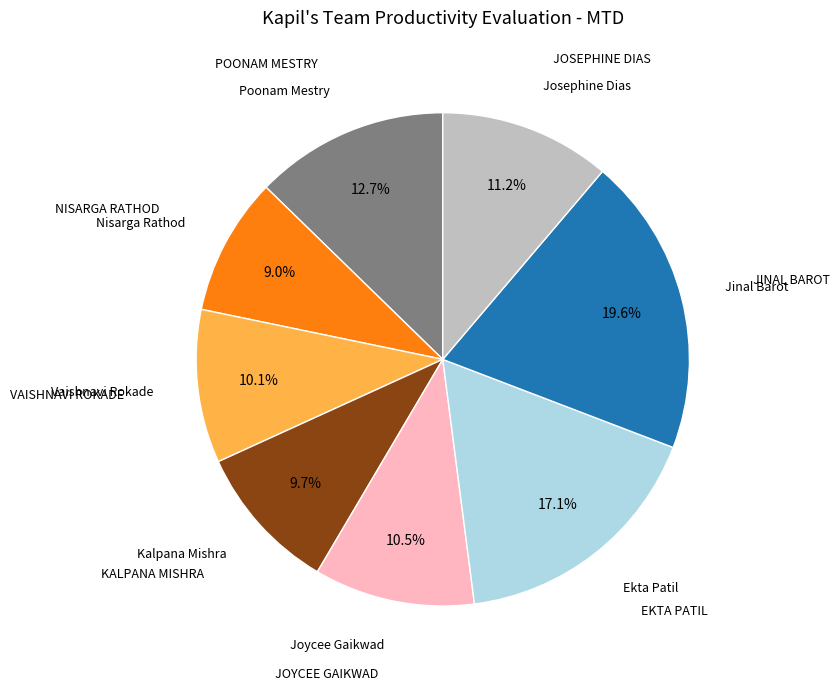

Is there a majority slice in this chart?

No